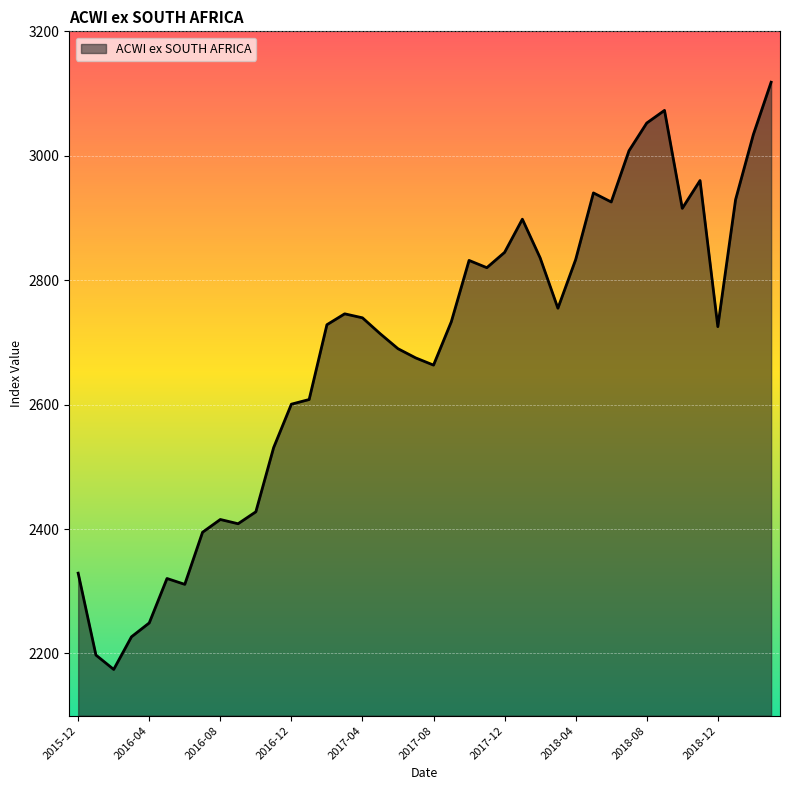

What is the smallest value displayed?

2174.3